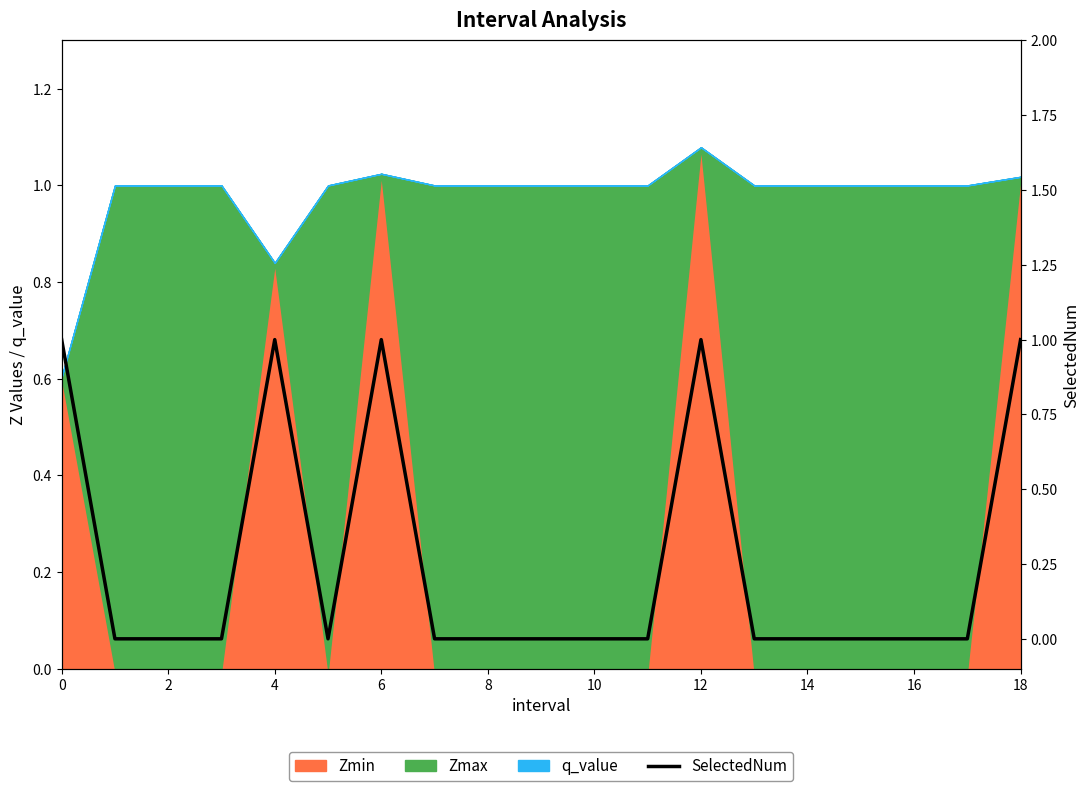

At which label is the value closest to 0?

2